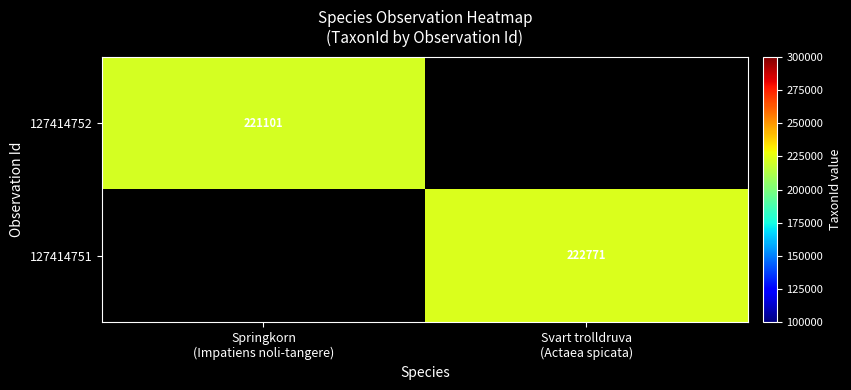

Which label corresponds to the smallest value in the chart?

Springkorn
(Impatiens noli-tangere)